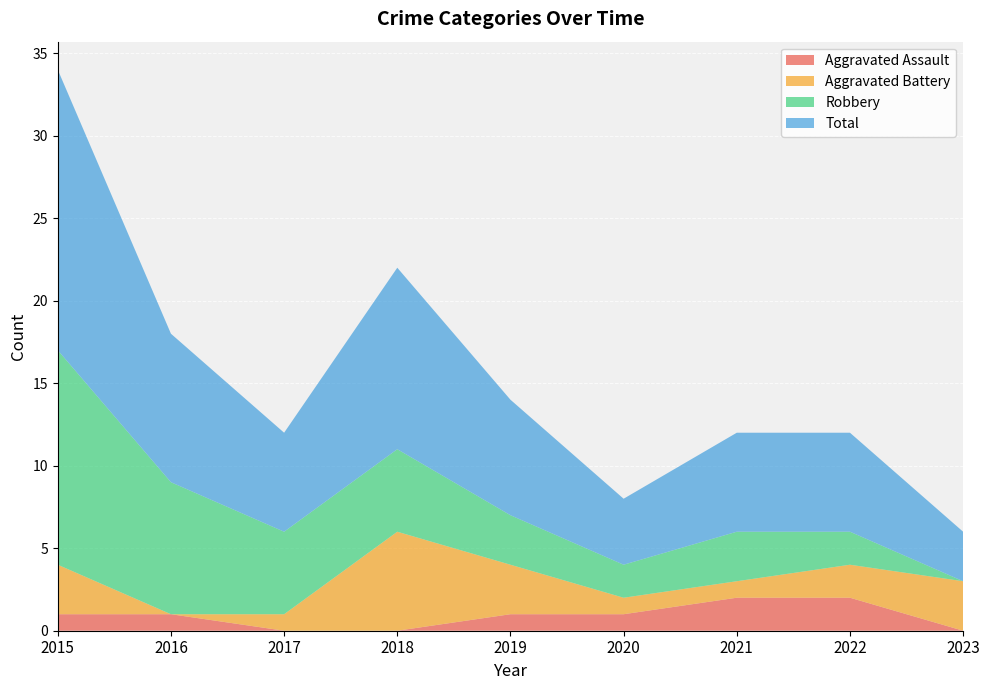

Reading left to right, extract all data points from this chart.

Aggravated Assault: 2015=1	2016=1	2017=0	2018=0	2019=1	2020=1	2021=2	2022=2	2023=0
Aggravated Battery: 2015=3	2016=0	2017=1	2018=6	2019=3	2020=1	2021=1	2022=2	2023=3
Robbery: 2015=13	2016=8	2017=5	2018=5	2019=3	2020=2	2021=3	2022=2	2023=0
Total: 2015=17	2016=9	2017=6	2018=11	2019=7	2020=4	2021=6	2022=6	2023=3